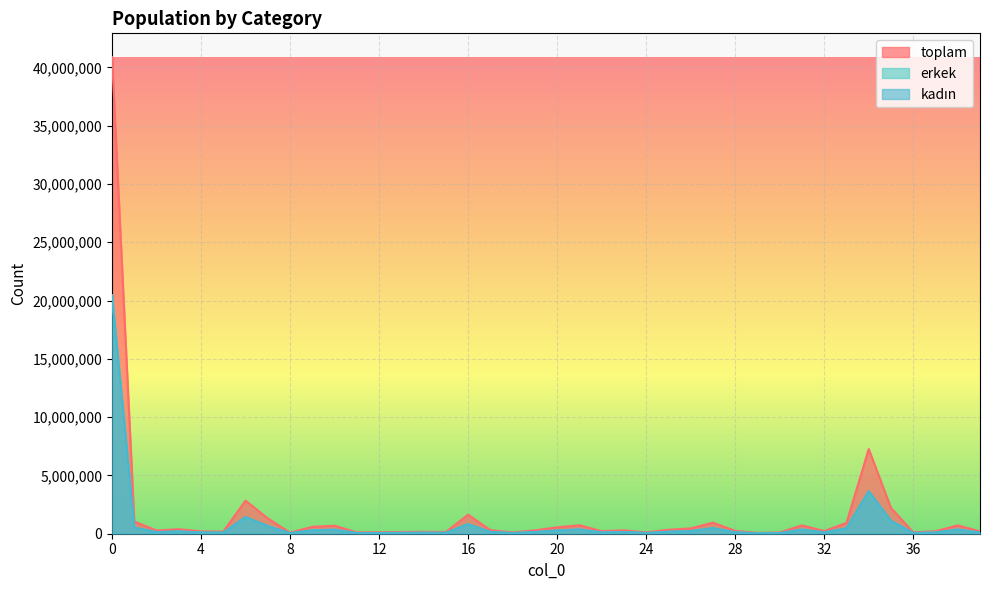

What is the difference between the highest and lowest values at 24?

60837